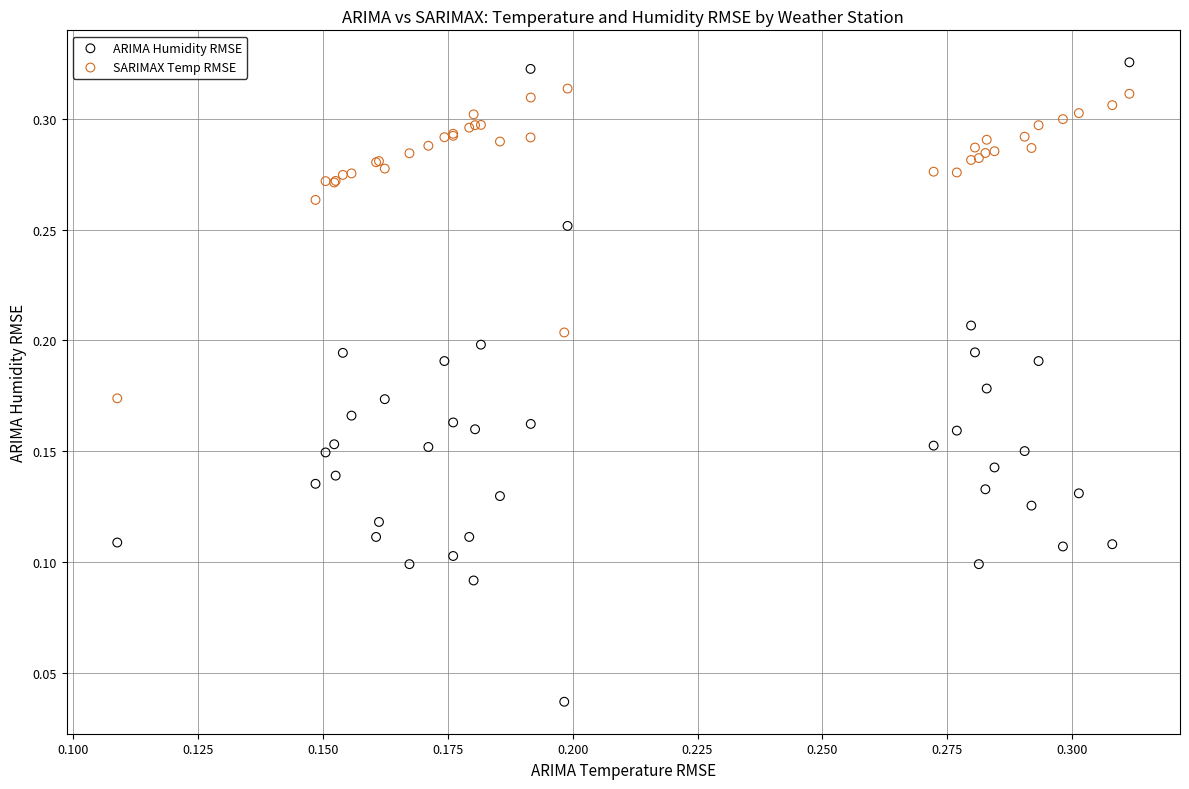

Which series reaches the minimum Y coordinate?

ARIMA Humidity RMSE